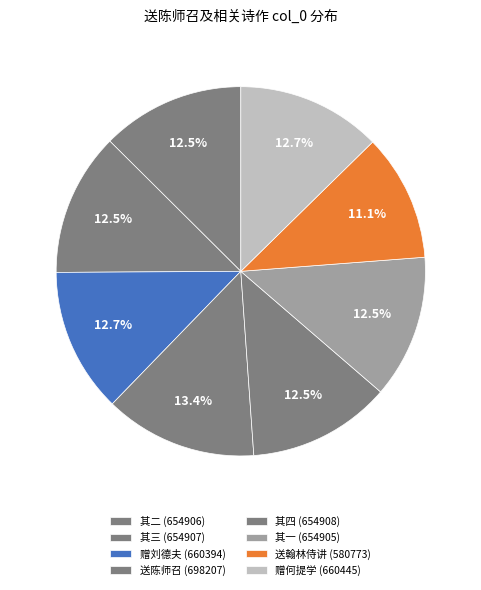

How many slices are in this pie chart?

8